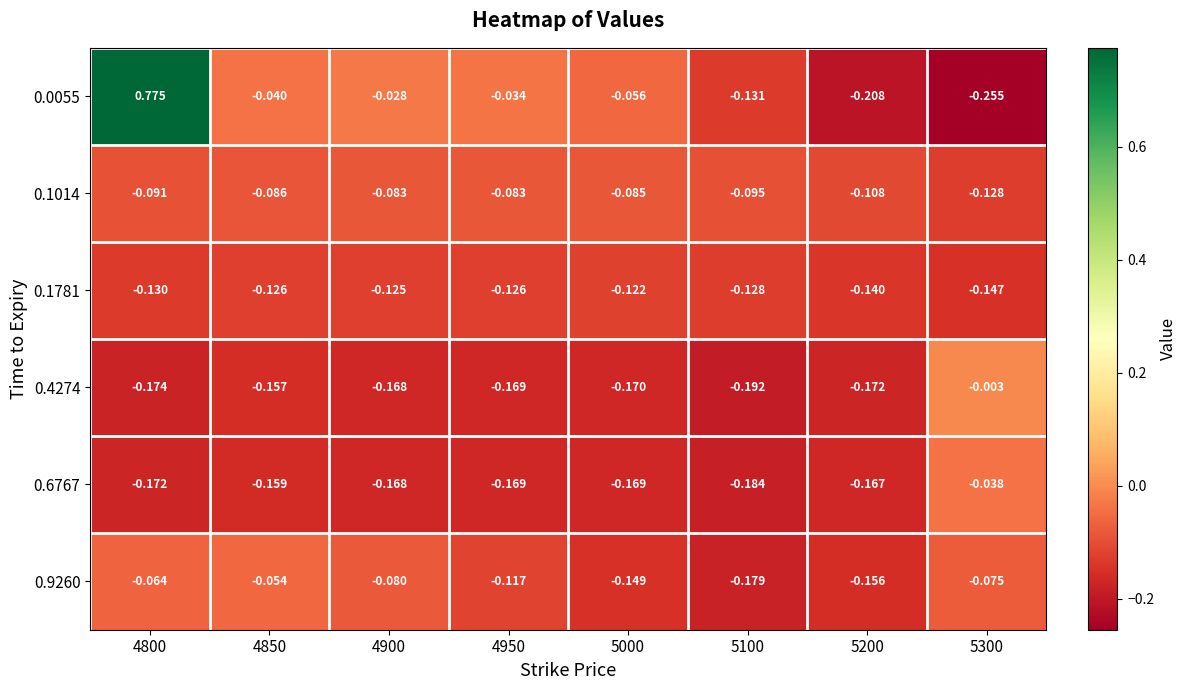

At 5100, list the series in order from smallest to largest.

0.4274, 0.6767, 0.9260, 0.0055, 0.1781, 0.1014